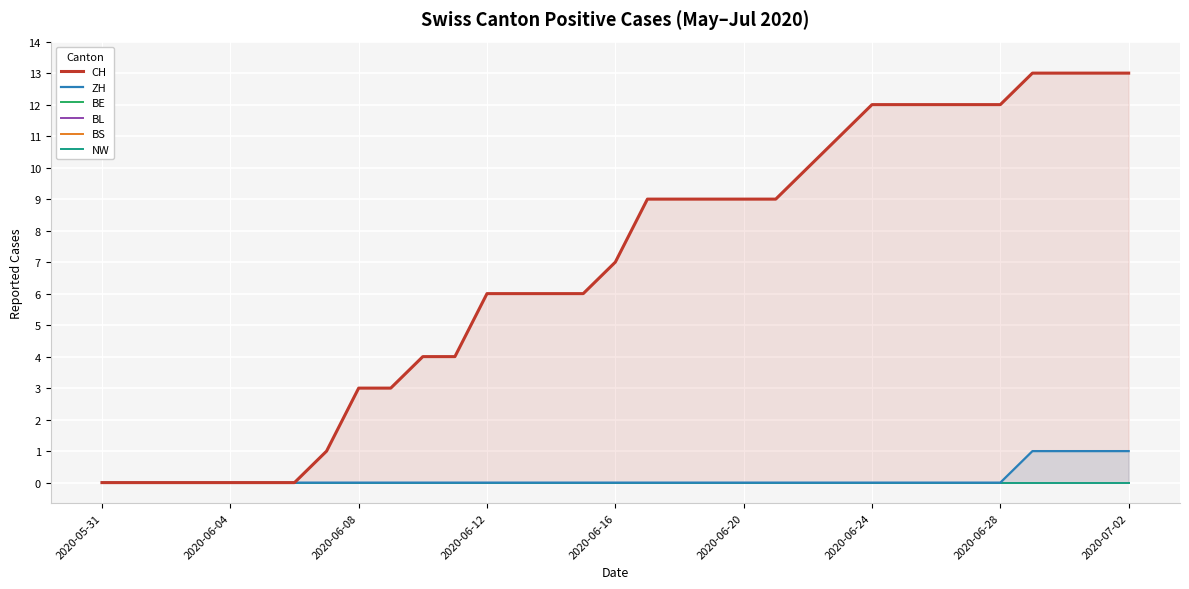

Between 21 and 2020-05-31, which is larger?

21